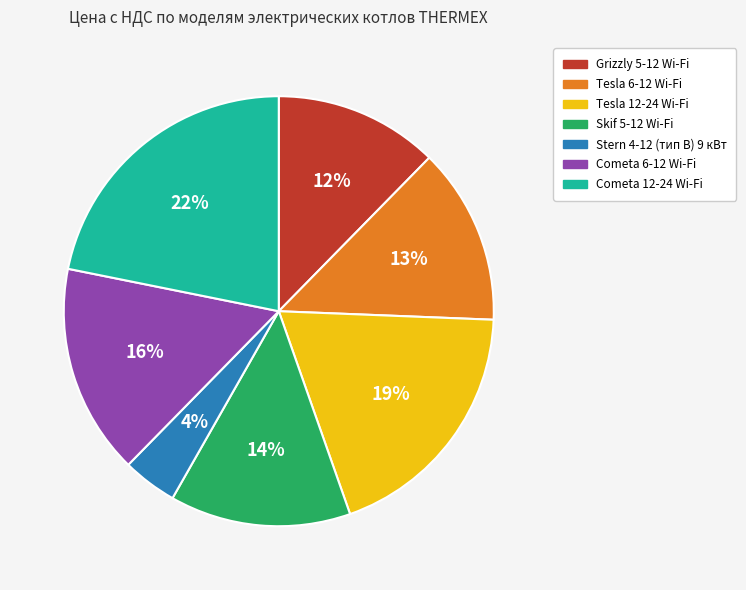

What is the smallest slice in the pie chart?

Stern 4-12 (тип B) 9 кВт